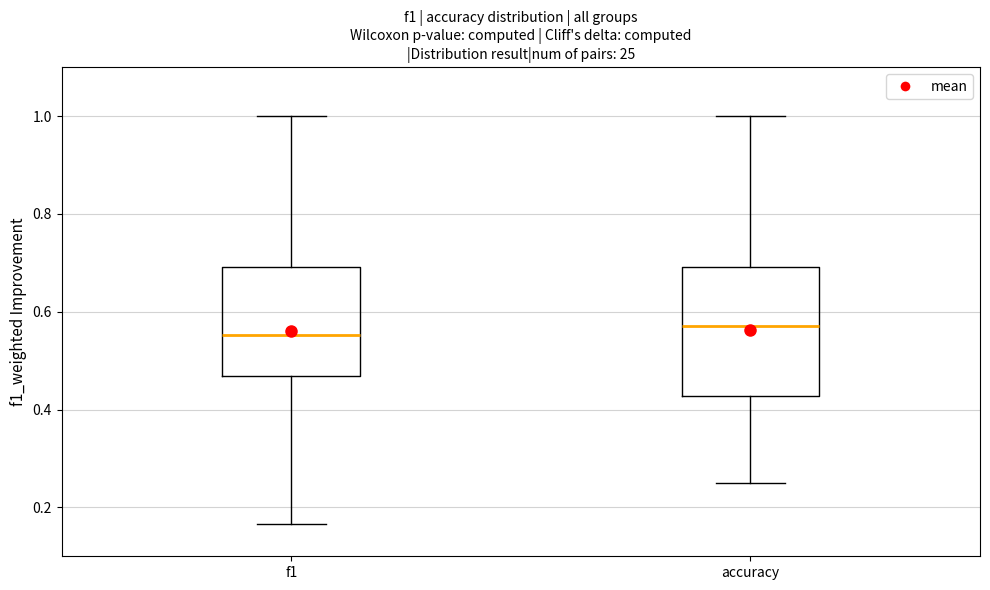

Reading left to right, transcribe this box plot: for each box, give where its median line is, the range the box spans, and where its two whiskers end, as read against the y-axis. The values are not printed on the chart, so give them approximately, as read against the axis.

f1: median 0.56, box 0.46 to 0.70, whiskers 0.16 to 1.00
accuracy: median 0.58, box 0.42 to 0.70, whiskers 0.26 to 1.00